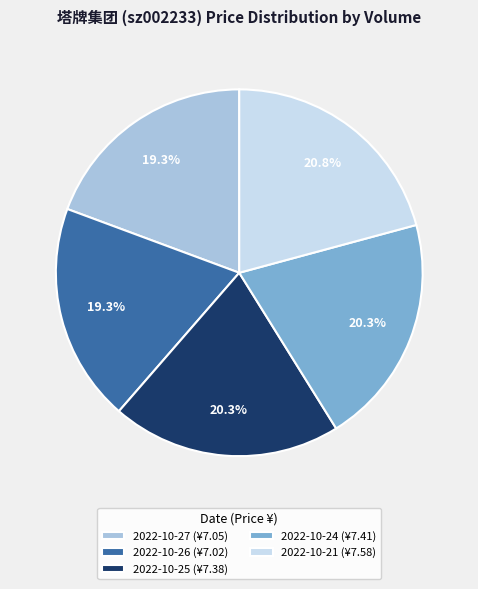

Between 2022-10-21 (¥7.58) and 2022-10-27 (¥7.05), which is larger?

2022-10-21 (¥7.58)